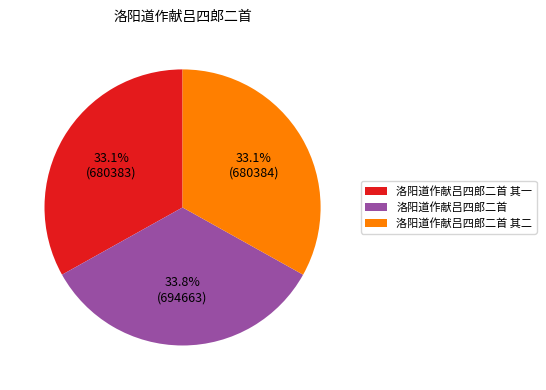

The 洛阳道作献吕四郎二首 其二 slice represents 48% of the pie. True or false?

False